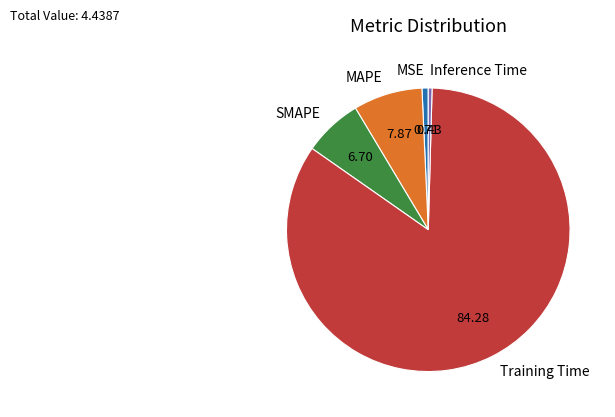

What is the largest slice in the pie chart?

Training Time